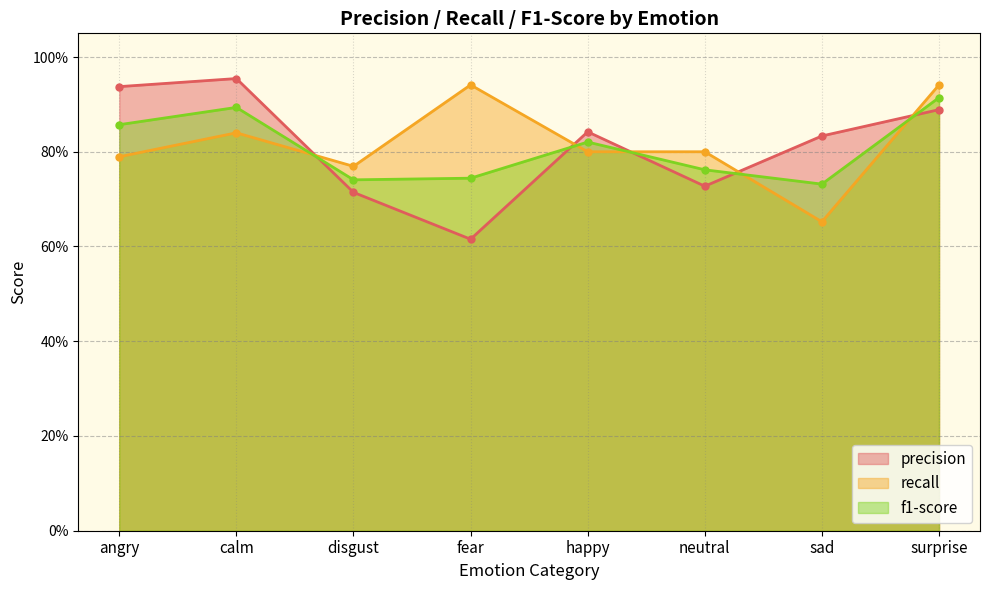

What is the difference between the second highest and second lowest values in the f1-score series?

0.2